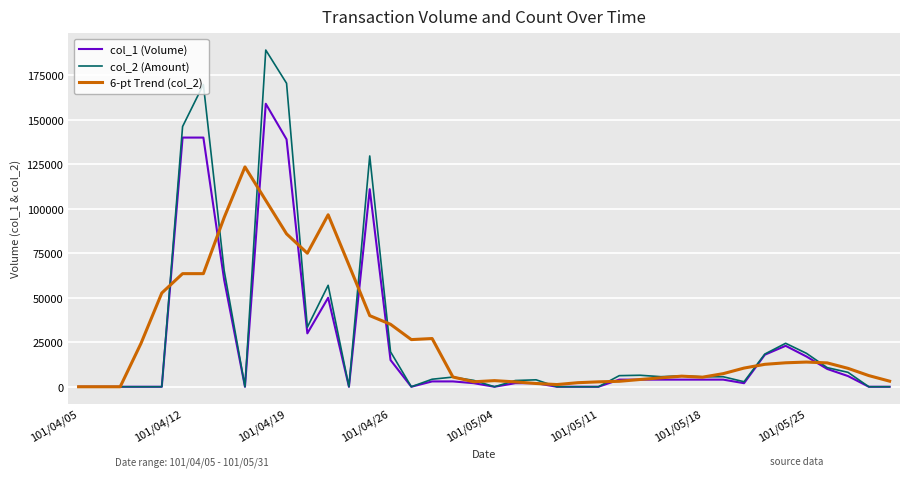

What is the difference between the maximum and minimum values in the 6-pt Trend (col_2) series?

123498.3